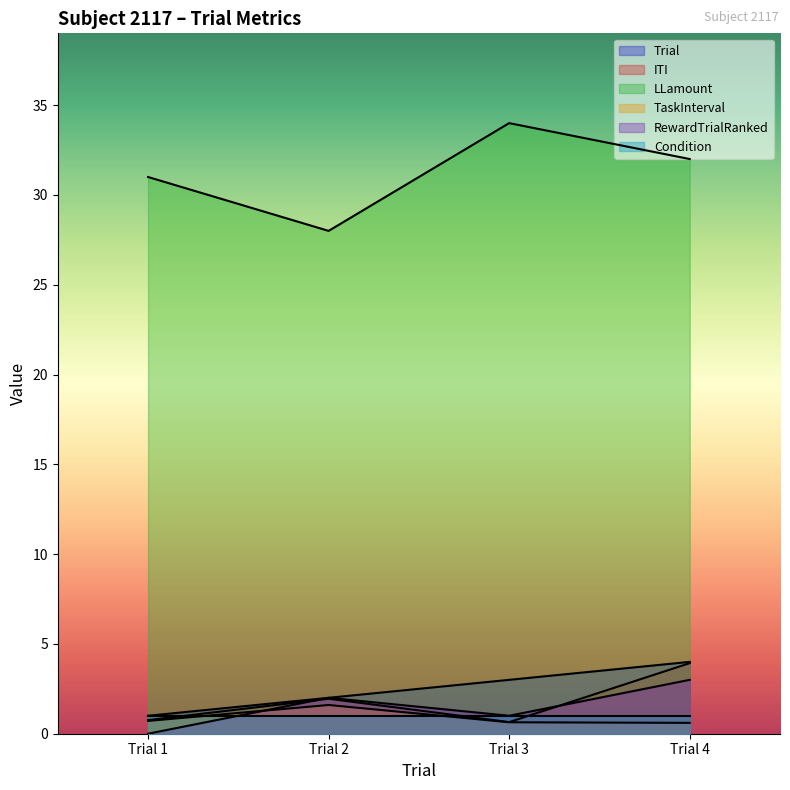

How many lines are shown in the chart?

6